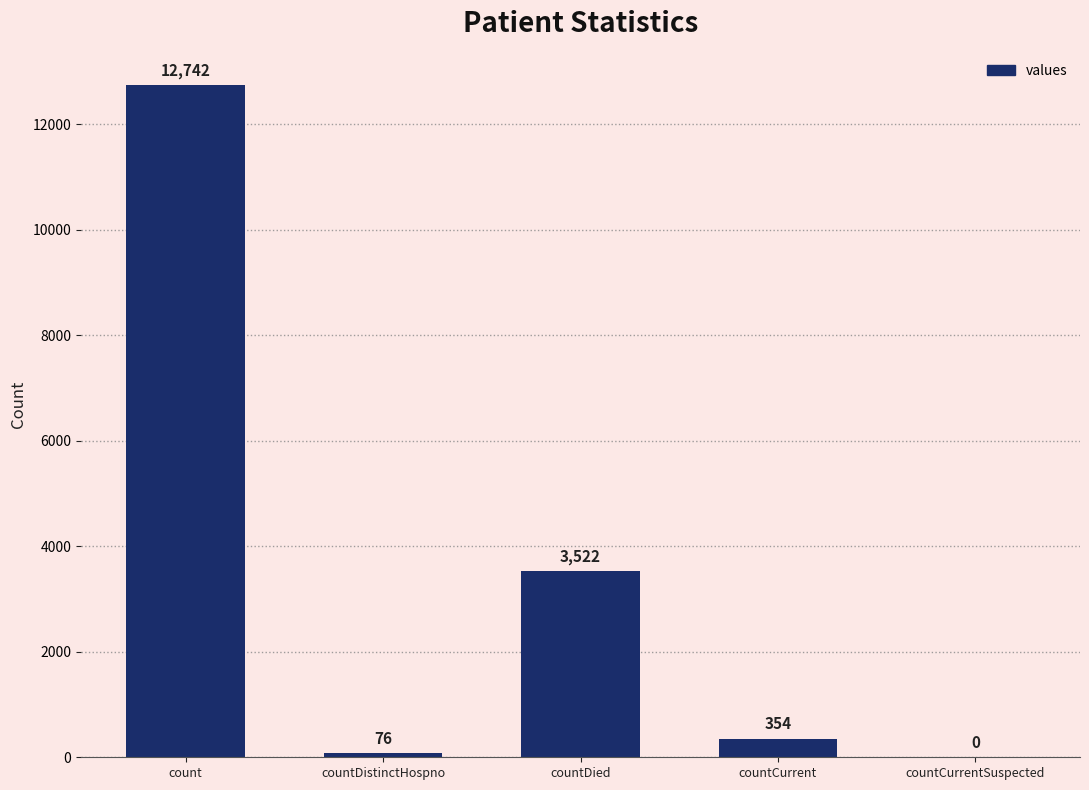

Where is the data nearest to the value 6371?

countDied